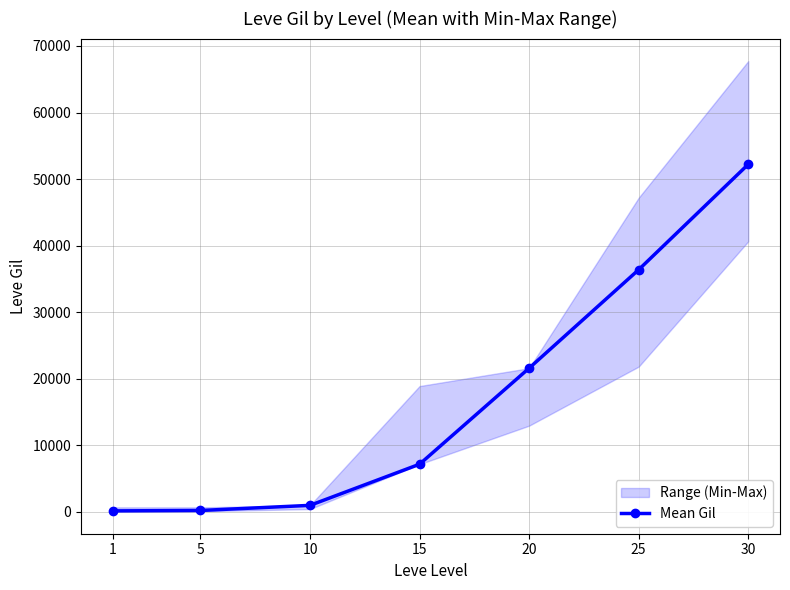

What is the difference between the maximum and minimum values?

52060